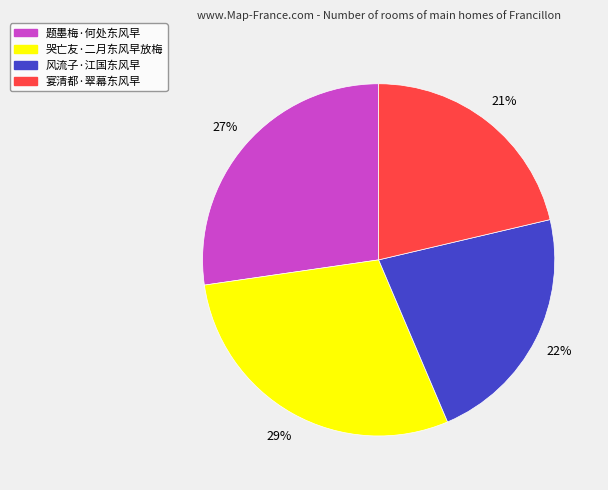

To the nearest percent, what is the difference between the largest and smallest slice percentages?

8%